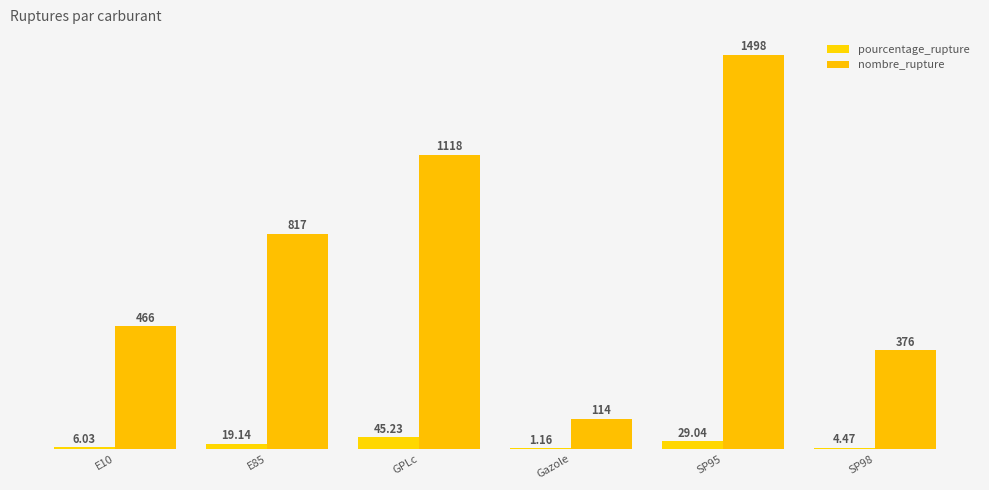

What is the sum of the nombre_rupture values at GPLc and SP98?

1494.0